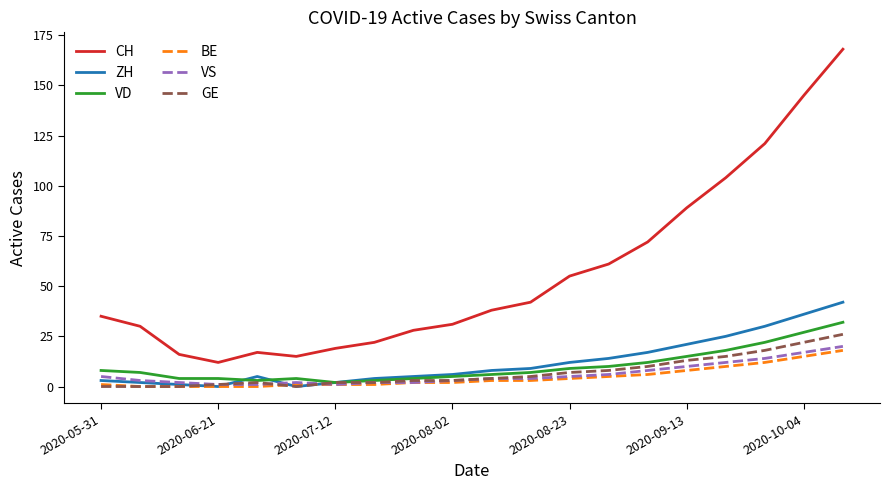

Count the number of categories in the chart.

20